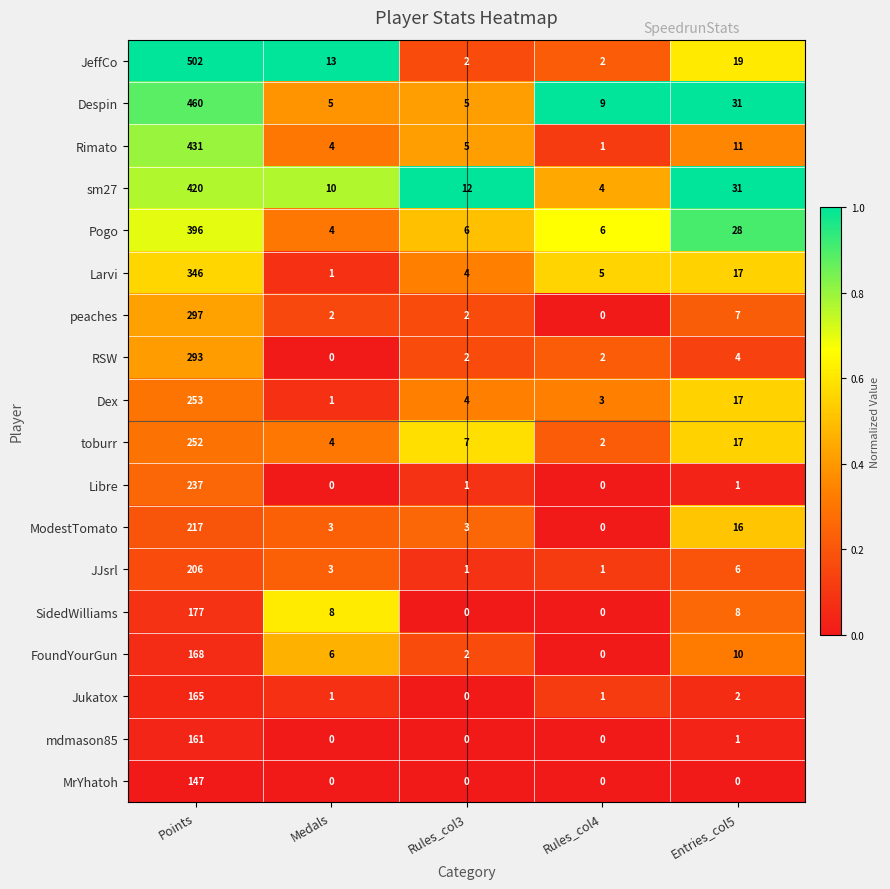

At which category is the sum across all series the highest?

Points